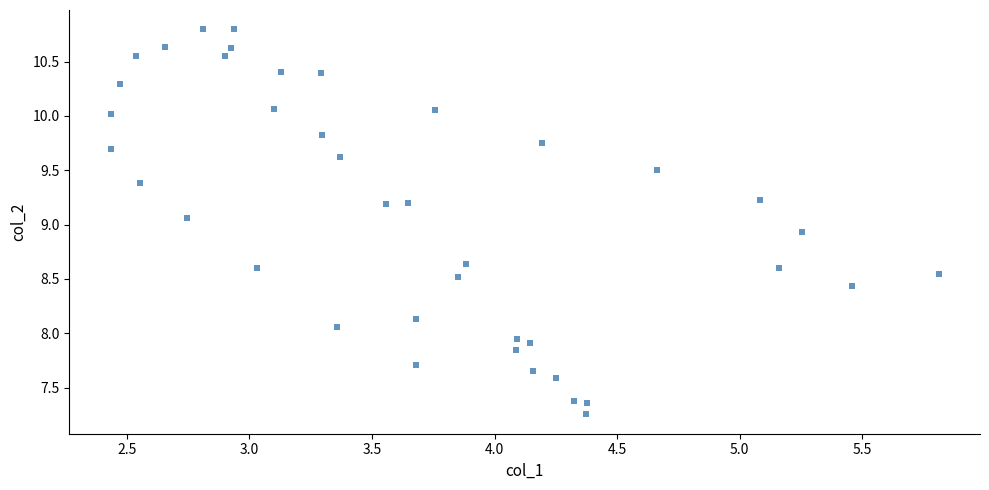

What is the range of Y values (max minus min)?

3.5